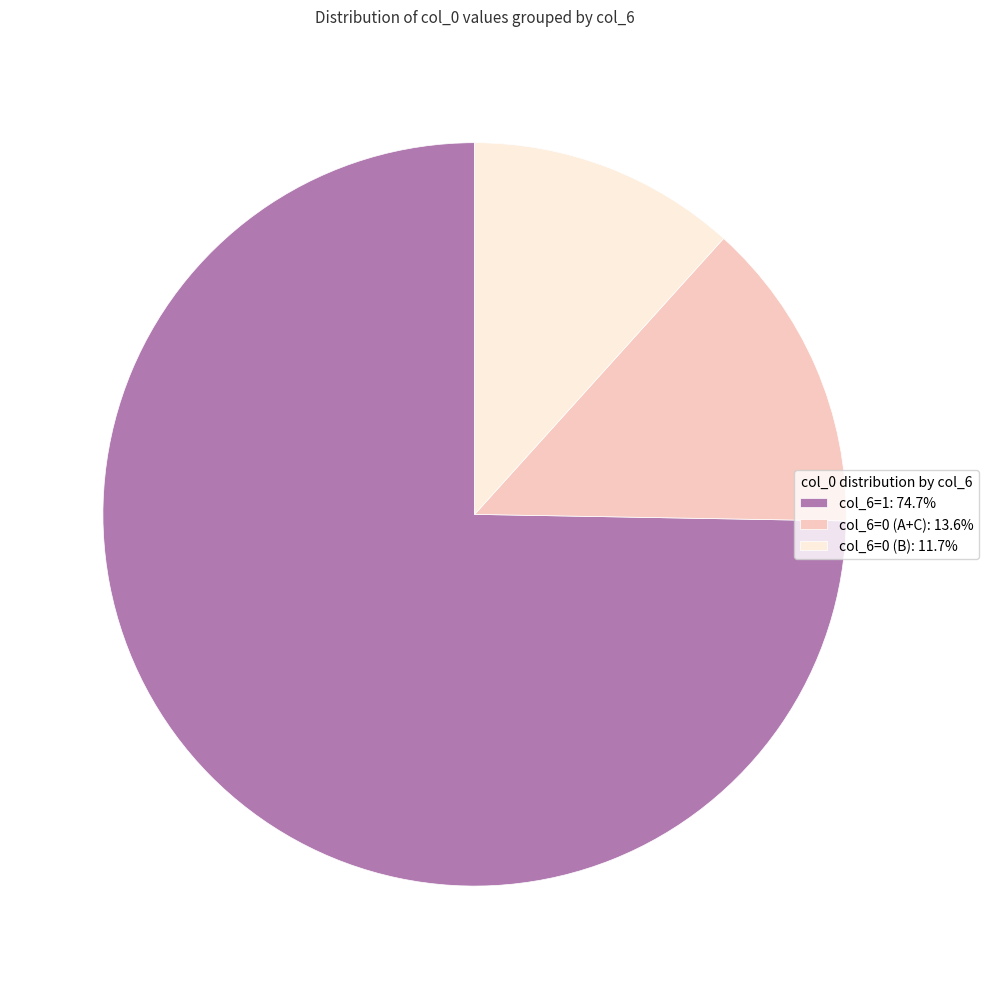

Is the sum of col_6=1: 74.7% and col_6=0 (B): 11.7% greater than half?

Yes